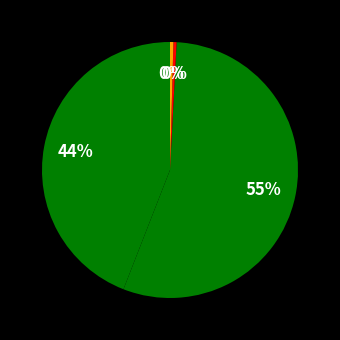

Count the number of slices in the pie.

4